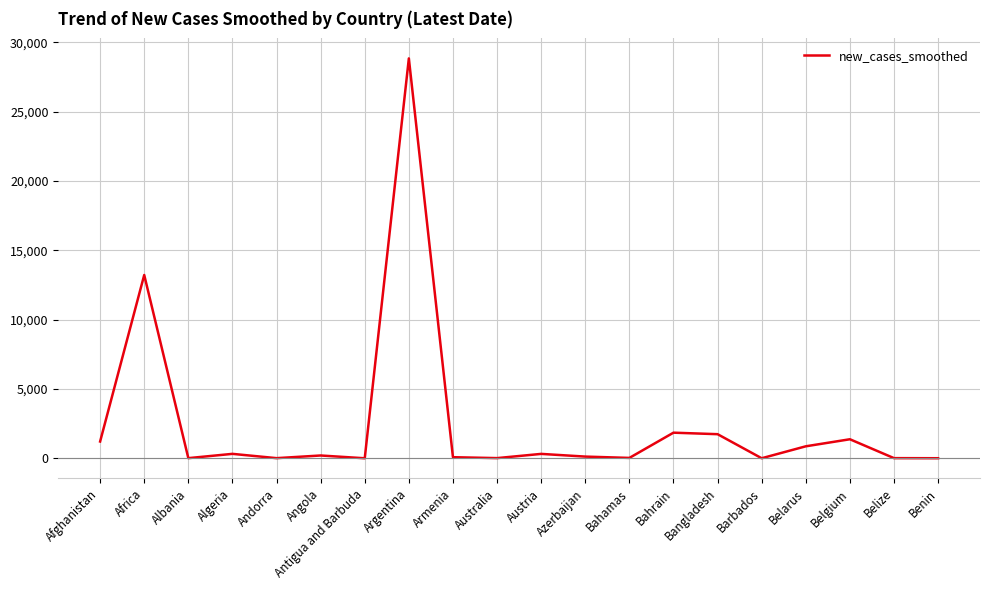

What is the maximum value shown in the chart?

28832.9